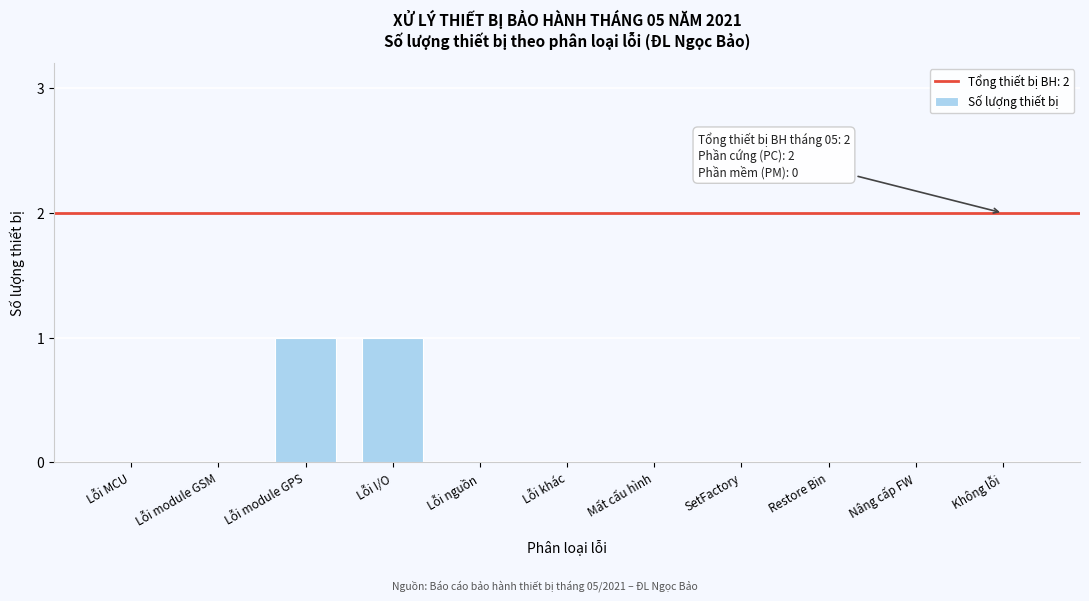

Reading left to right, list all the values displayed in this chart.

Lỗi MCU=0	Lỗi module GSM=0	Lỗi module GPS=1	Lỗi I/O=1	Lỗi nguồn=0	Lỗi khác=0	Mất cấu hình=0	SetFactory=0	Restore Bin=0	Nâng cấp FW=0	Không lỗi=0